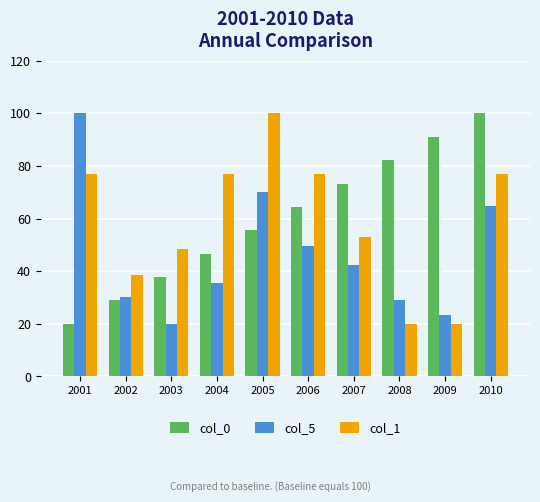

Reading left to right, transcribe all the data shown in this chart.

col_0: 2001=20.0	2002=28.9	2003=37.8	2004=46.7	2005=55.6	2006=64.4	2007=73.3	2008=82.2	2009=91.1	2010=100.0
col_5: 2001=100.0	2002=30.2	2003=20.0	2004=35.4	2005=70.0	2006=49.5	2007=42.5	2008=29.0	2009=23.4	2010=64.8
col_1: 2001=77.1	2002=38.6	2003=48.6	2004=77.1	2005=100.0	2006=77.1	2007=52.9	2008=20.0	2009=20.0	2010=77.1